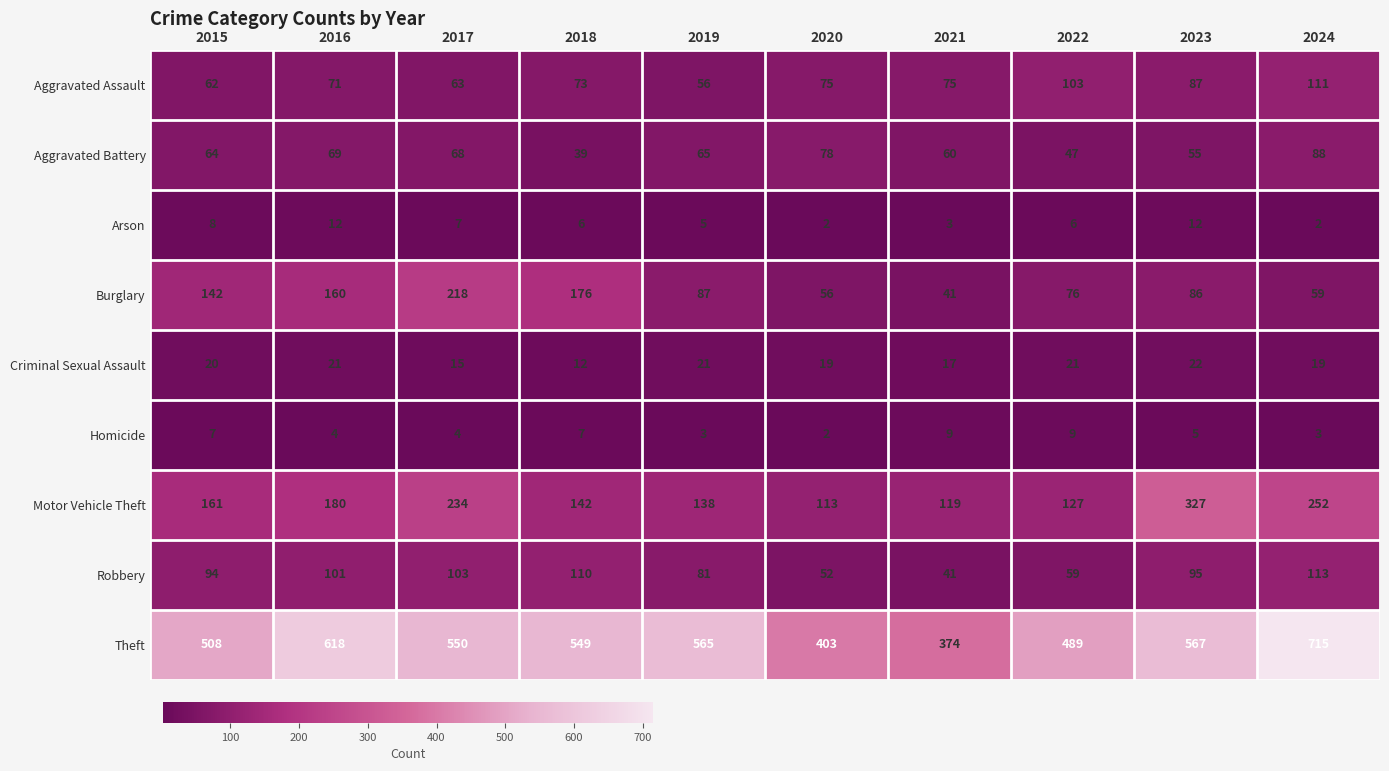

Which series has the largest total across all categories?

Theft